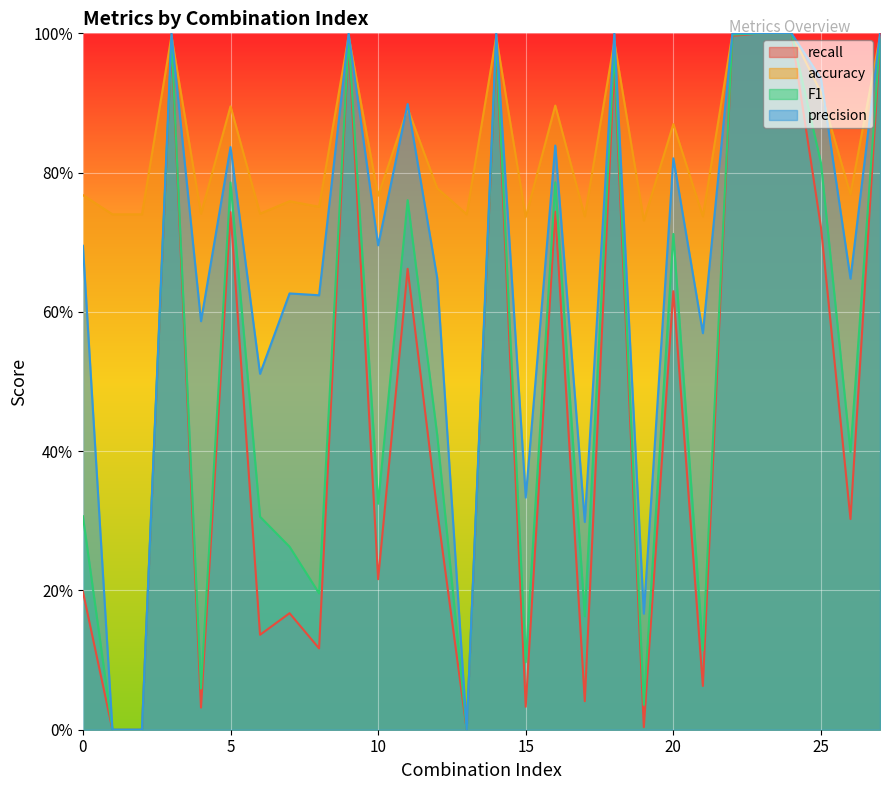

Which has a higher value, 27 or 4?

27